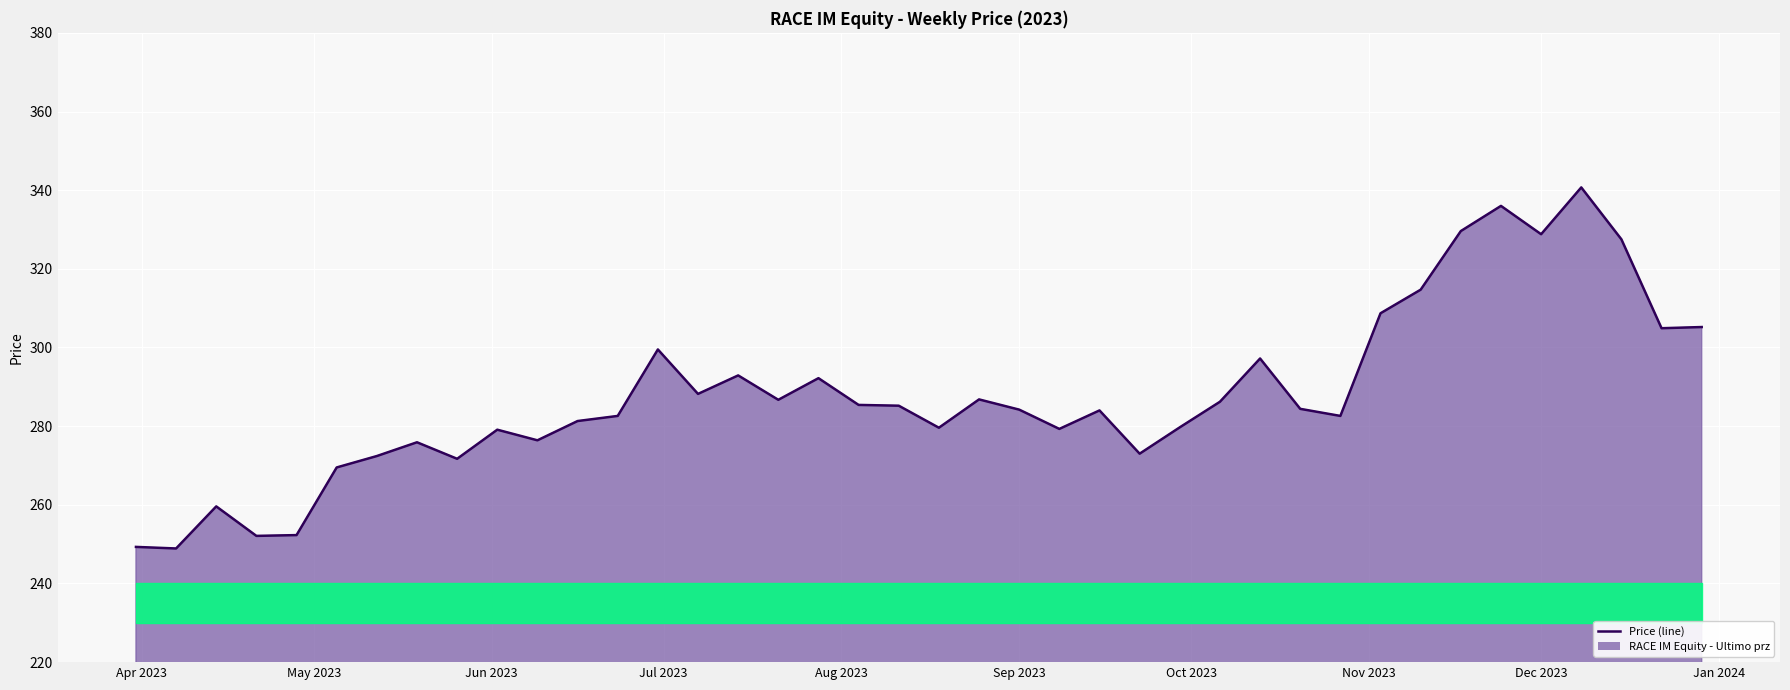

What is the difference between the maximum and minimum values?

91.8